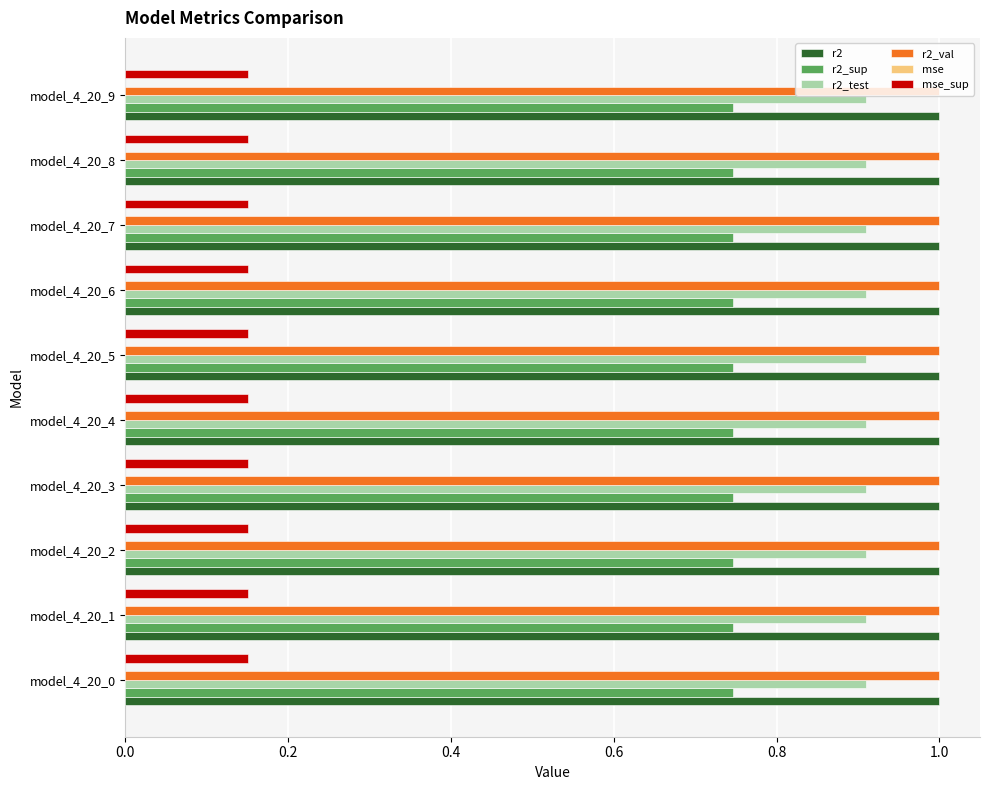

What is the average value of the r2_val series?

1.0